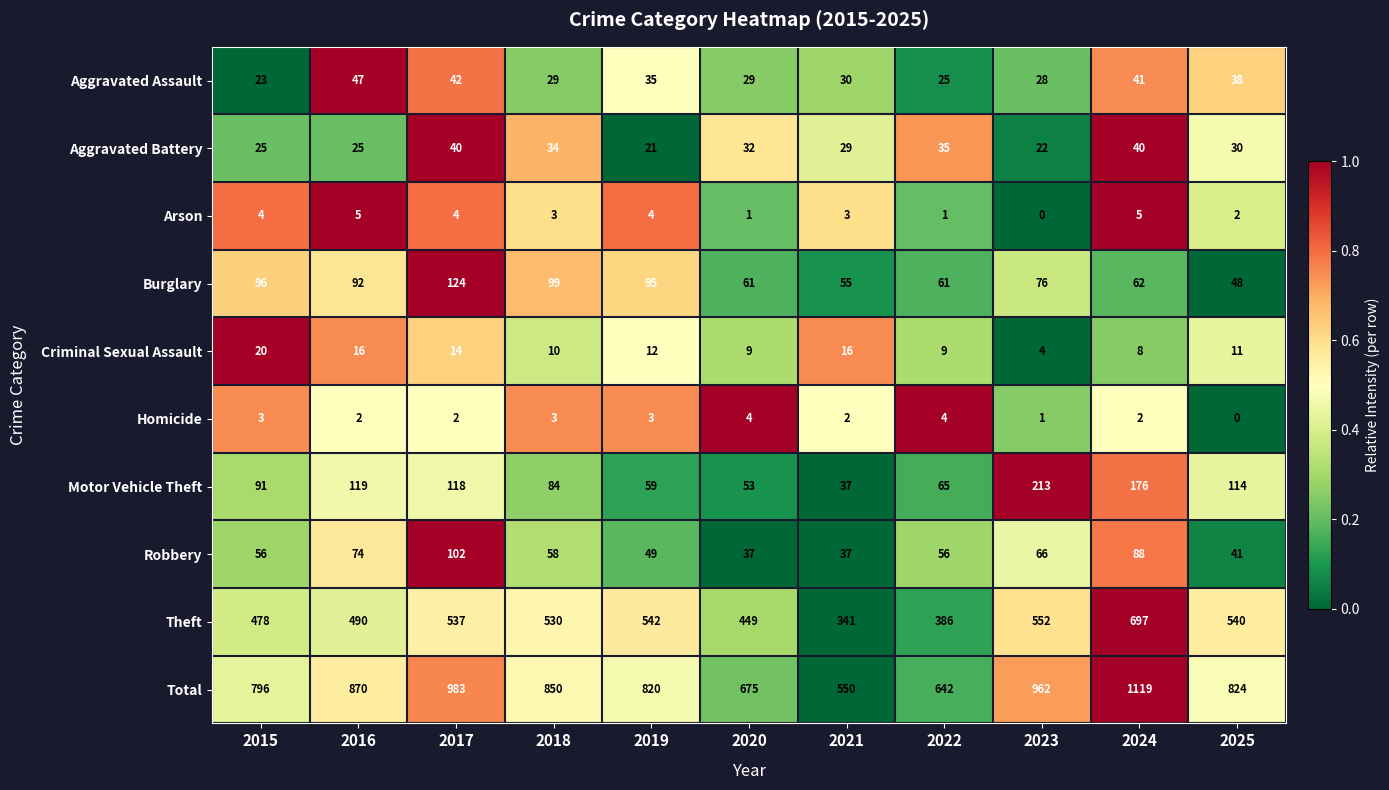

What is the sum of the Robbery values at 2022 and 2019?

105